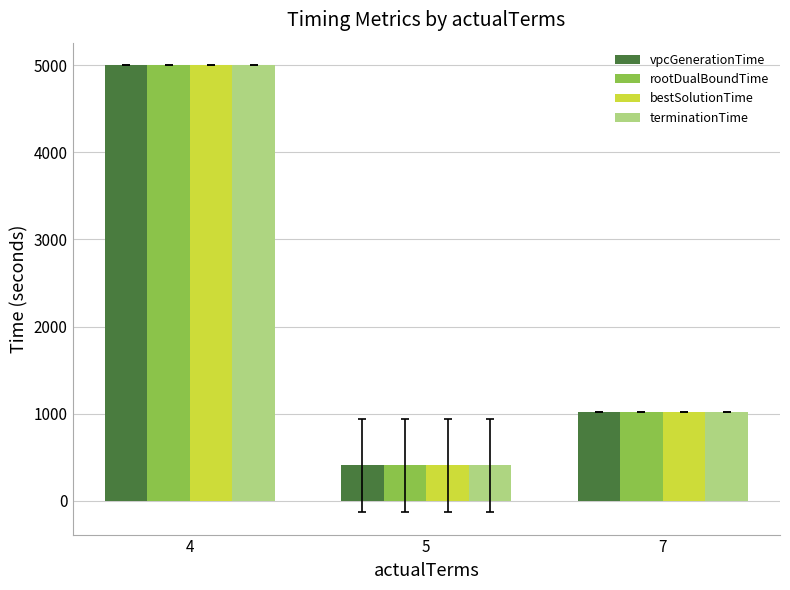

How many bars are there in total?

12